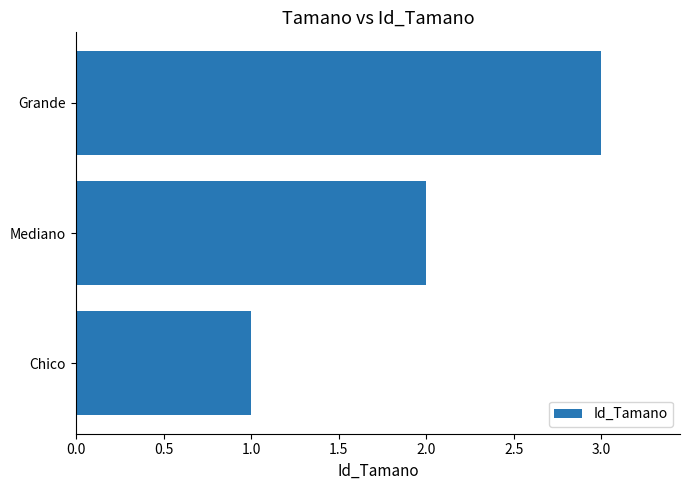

How many values are between 1 and 3?

3